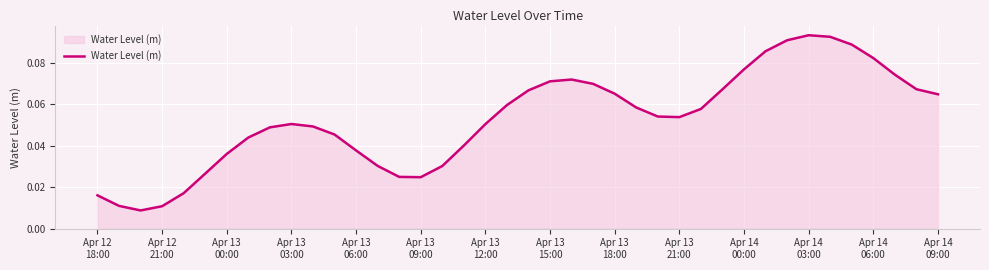

Does the chart have visible grid lines?

Yes